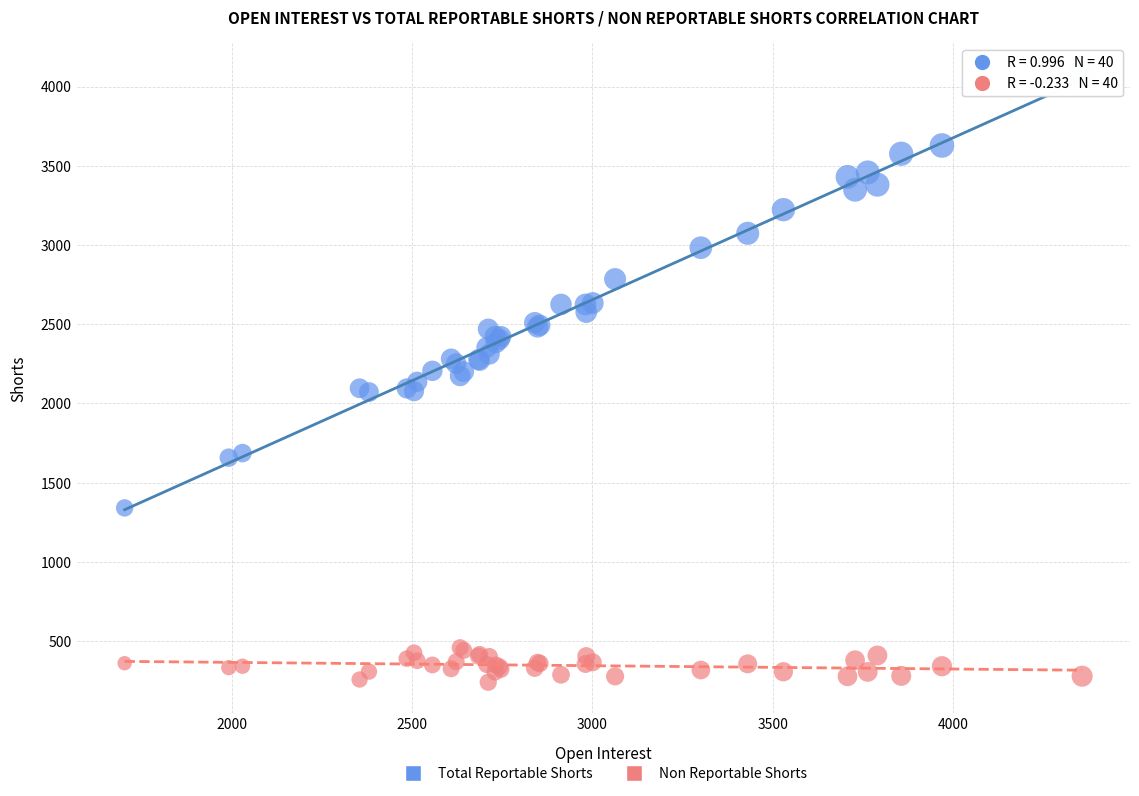

Which series reaches the minimum Y coordinate?

Non Reportable Shorts